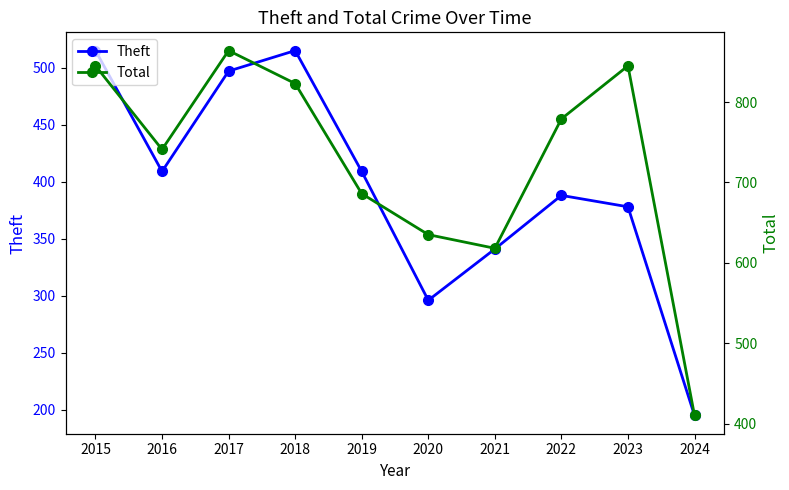

Reading right to left, what are all the values shown in this chart?

Theft: 2024=195	2023=378	2022=388	2021=341	2020=296	2019=409	2018=515	2017=497	2016=409	2015=515
Total: 2024=410	2023=845	2022=779	2021=618	2020=635	2019=686	2018=823	2017=864	2016=741	2015=845